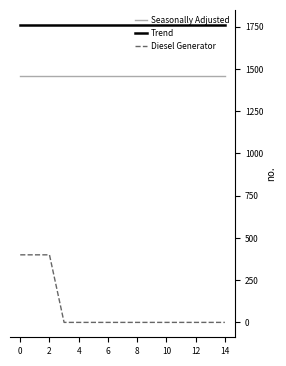

Rank the series by their average value, from highest to lowest.

Trend, Seasonally Adjusted, Diesel Generator